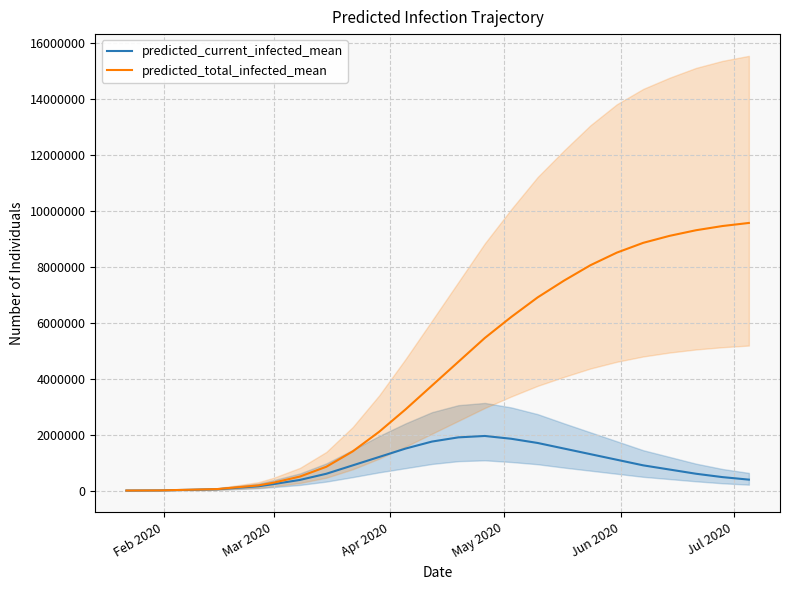

True or false: predicted_current_infected_mean and predicted_total_infected_mean cross at least once.

False